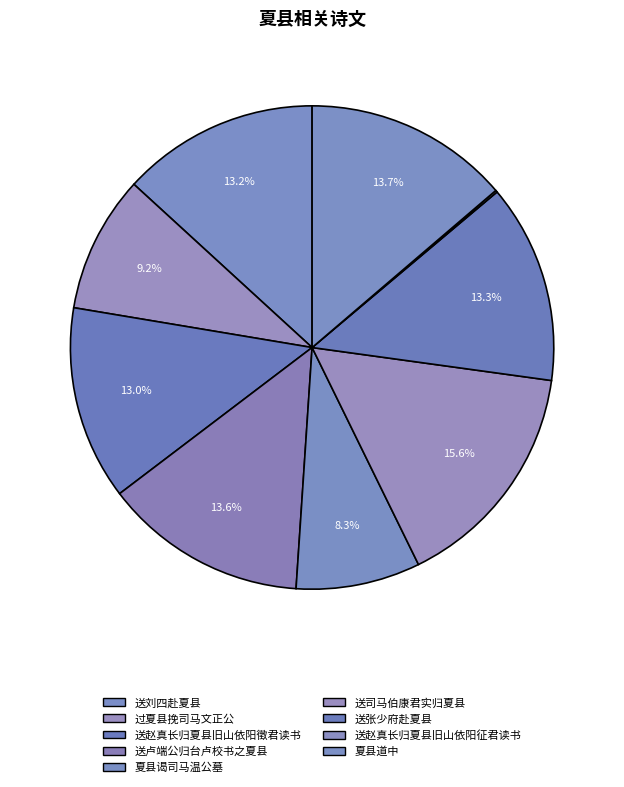

Is there a majority slice in this chart?

No